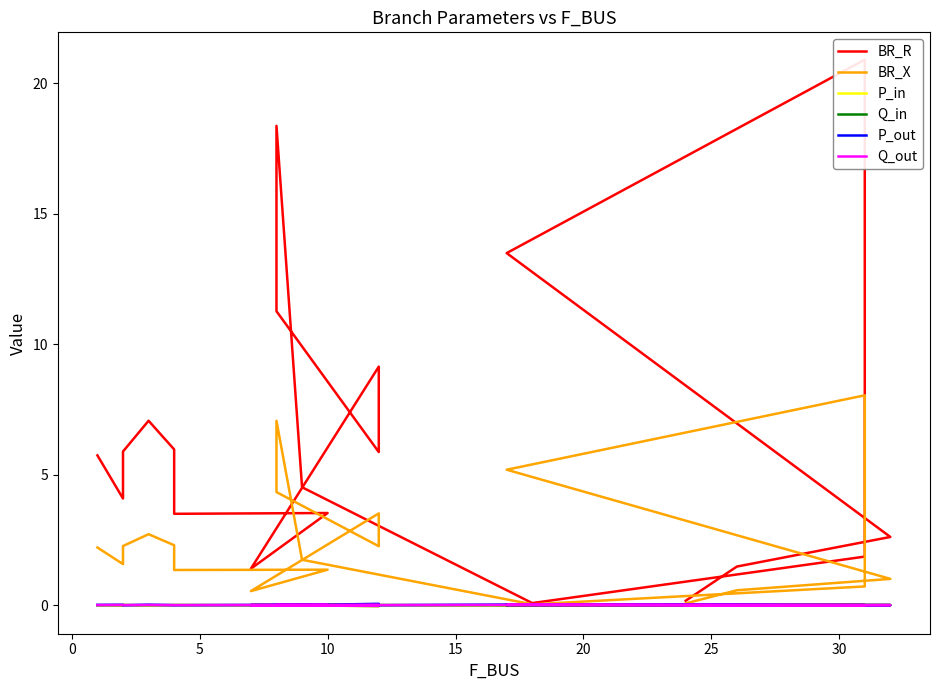

What are all the series names shown in the legend?

BR_R, BR_X, P_in, Q_in, P_out, Q_out